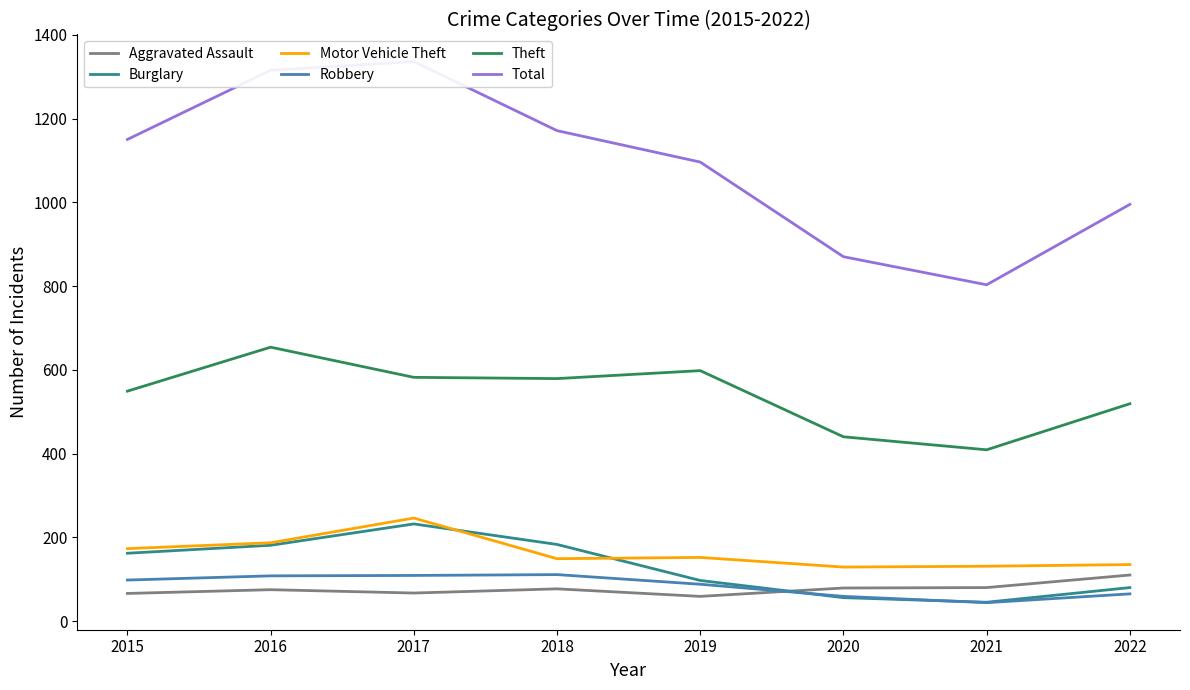

Between 2015 and 2021, which series saw the biggest shift?

Total